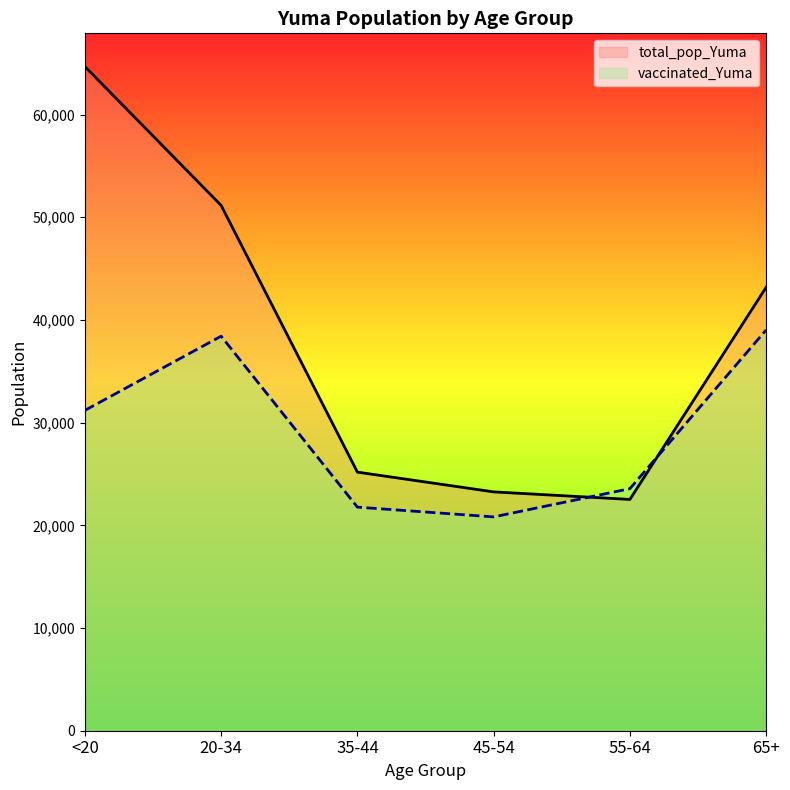

List the labels in order of vaccinated_Yuma value, smallest first.

45-54, 35-44, 55-64, <20, 20-34, 65+